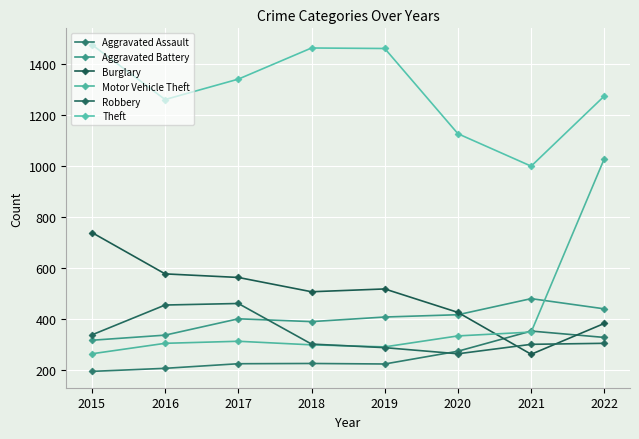

What is the highest value of the Motor Vehicle Theft series?

1028